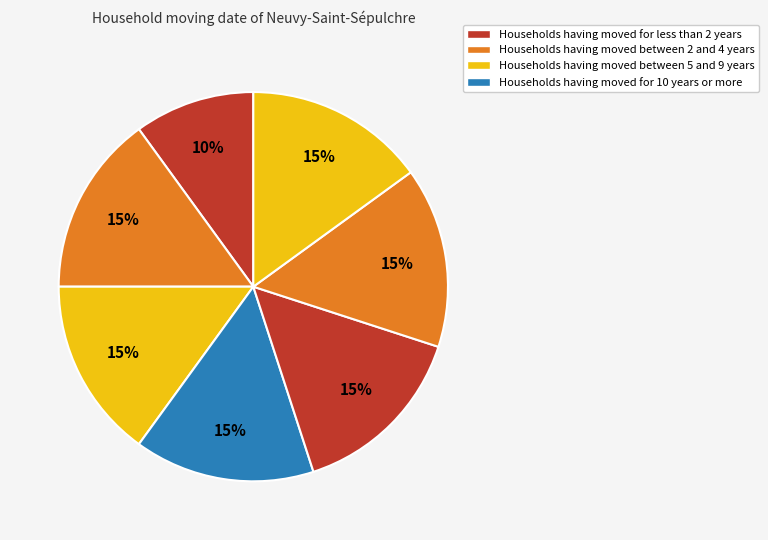

How many segments does this pie chart have?

7